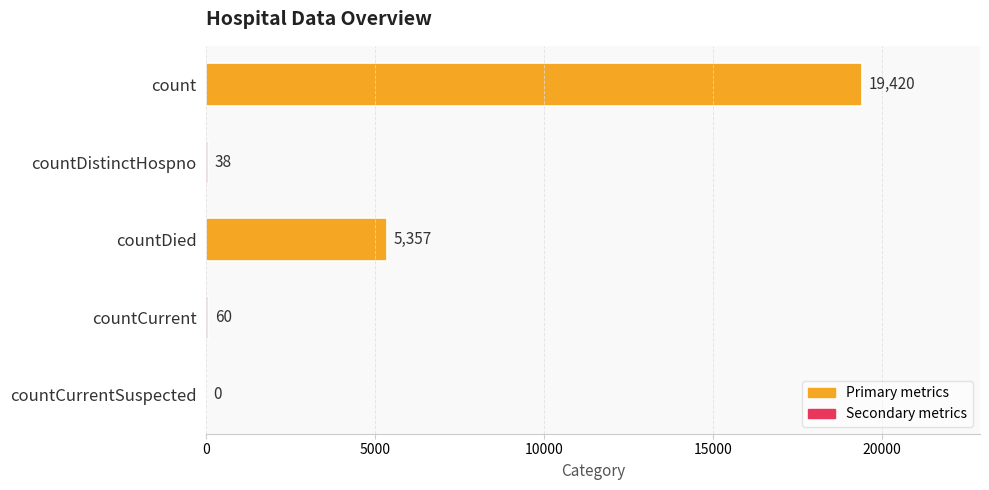

Reading top to bottom, list all the values displayed in this chart.

count=19420	countDistinctHospno=38	countDied=5357	countCurrent=60	countCurrentSuspected=0